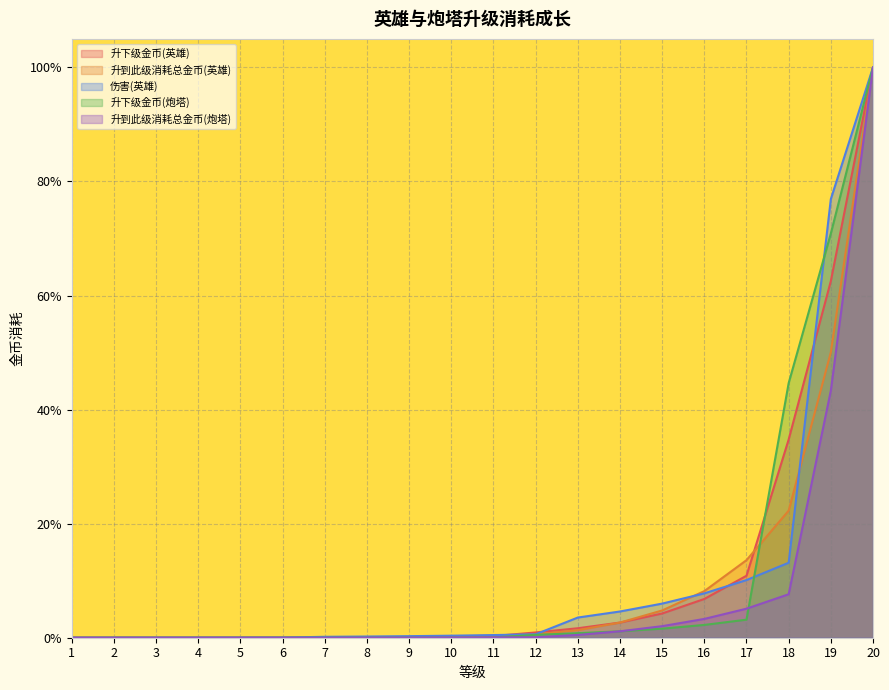

Does the chart display data point markers on the line(s)?

No